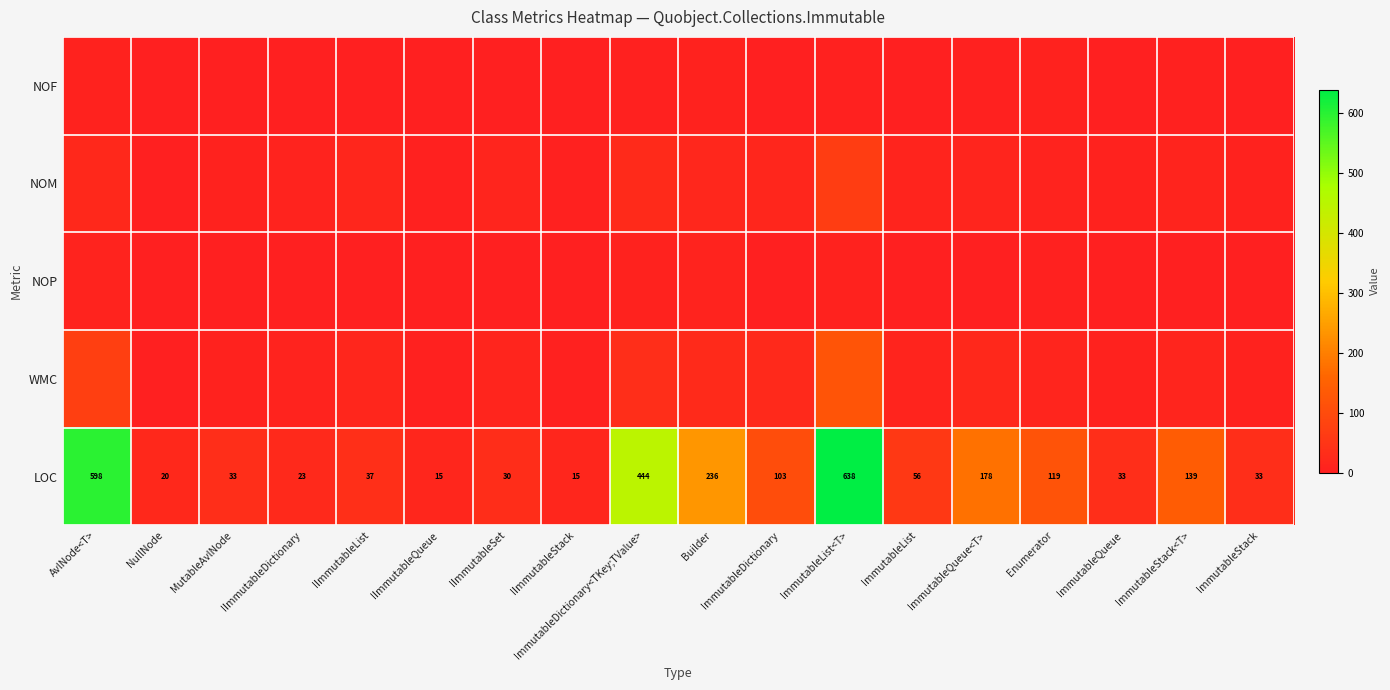

What is the sum of the LOC values at ImmutableStack<T> and ImmutableQueue<T>?

317